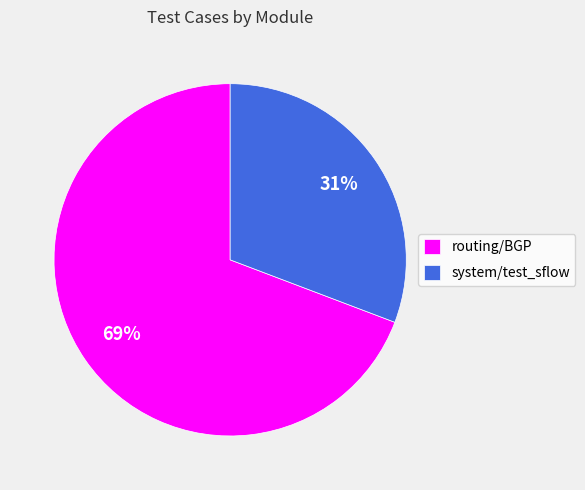

Does any single category account for the majority?

Yes